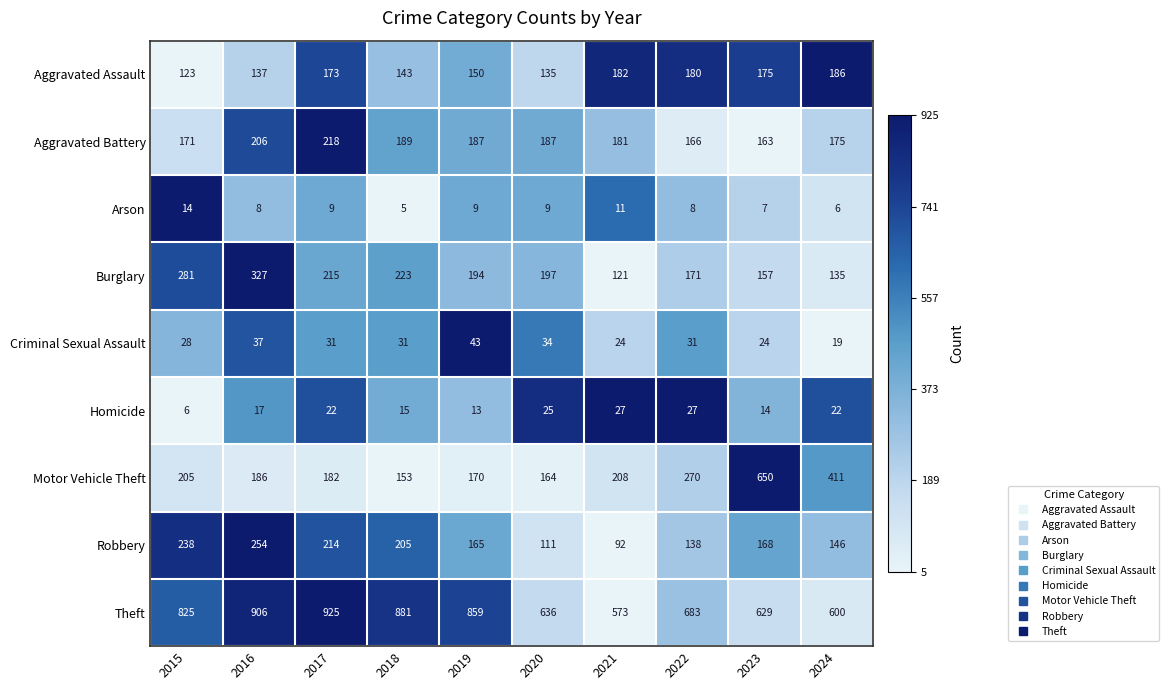

What value does the Aggravated Assault series have at 2024?

186